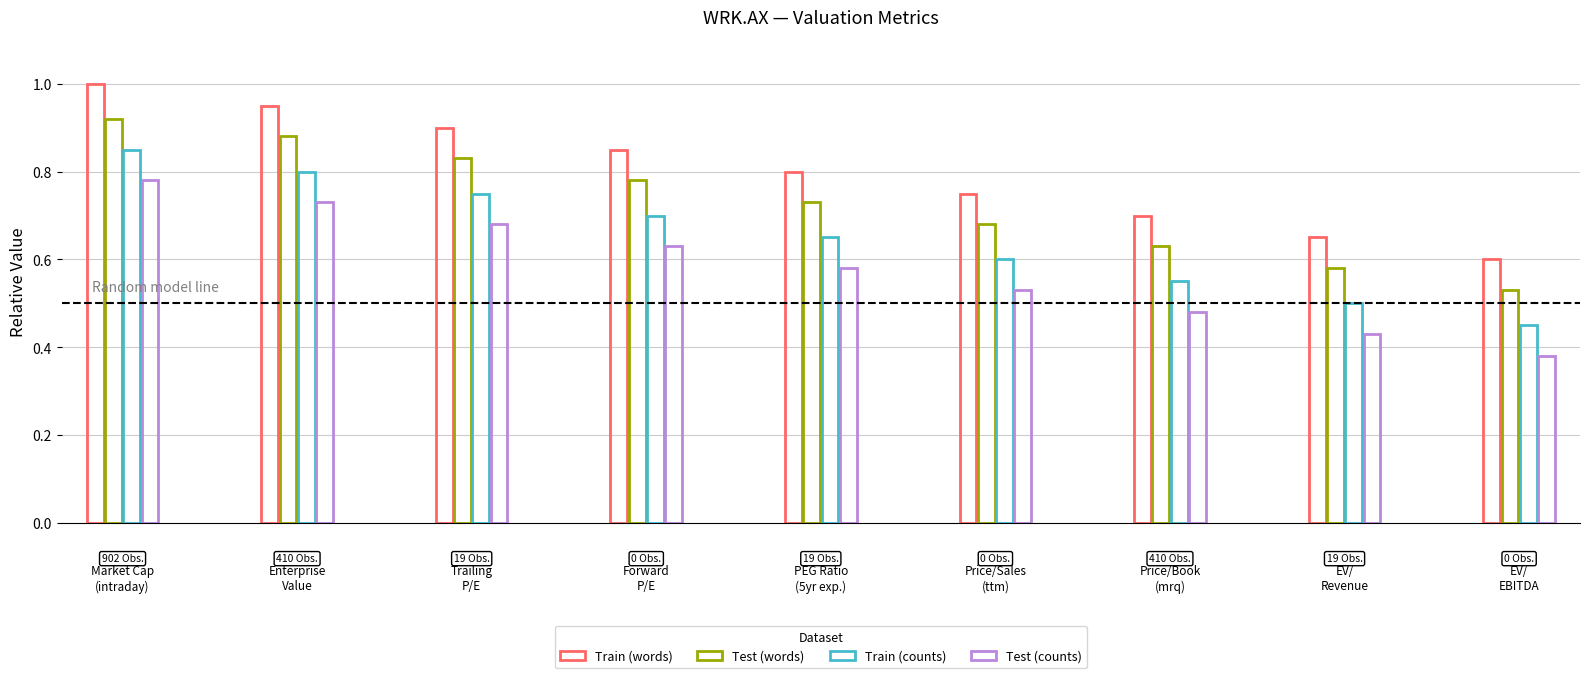

Count the number of categories in the chart.

9